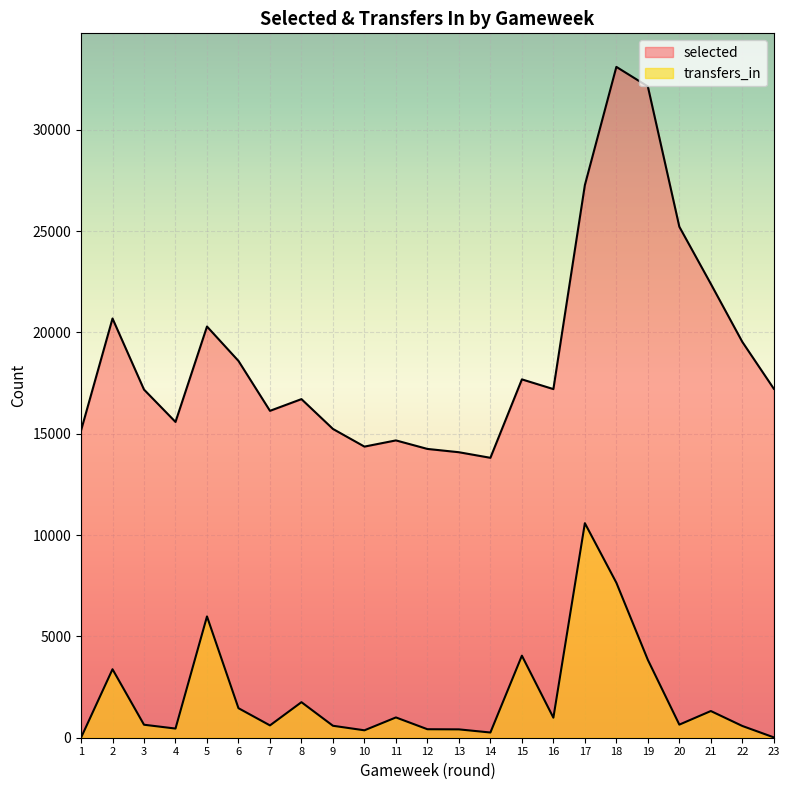

What is the spread (max minus min) of values at 10?

13999